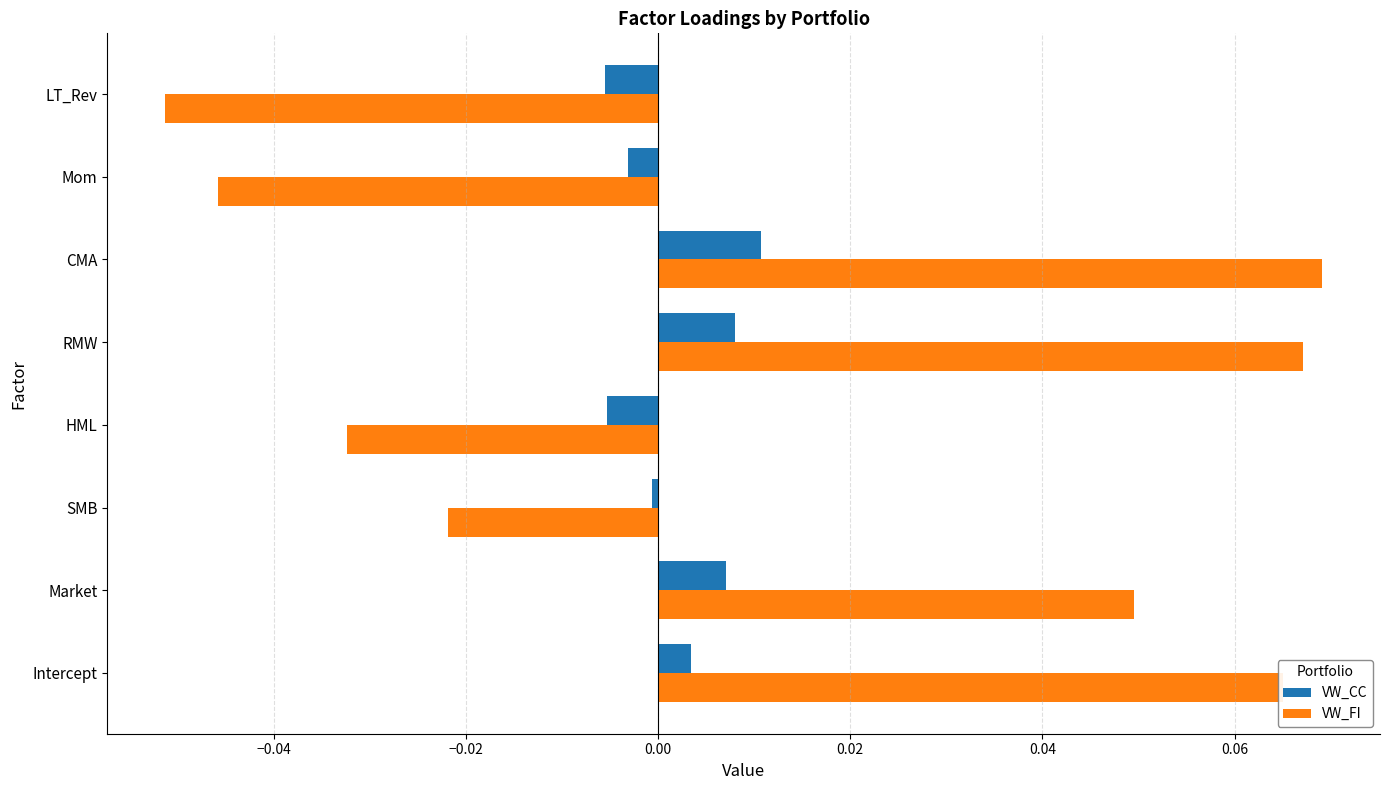

List the series in order of their peak value, lowest first.

VW_CC, VW_FI